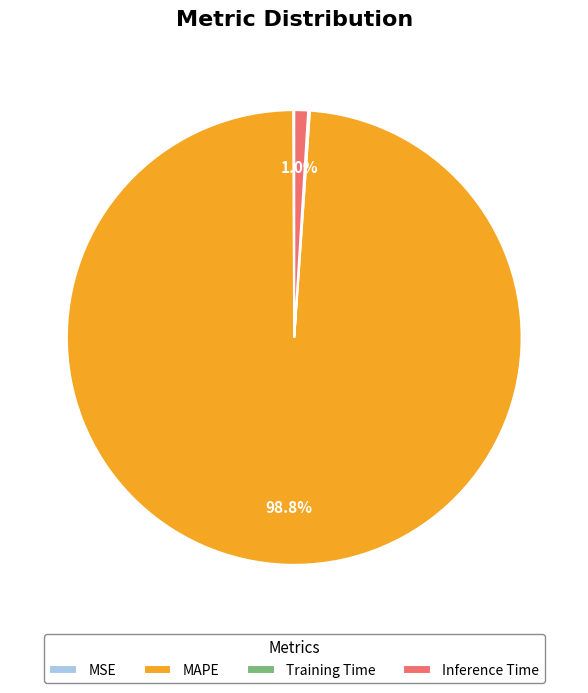

What is the largest slice in the pie chart?

MAPE